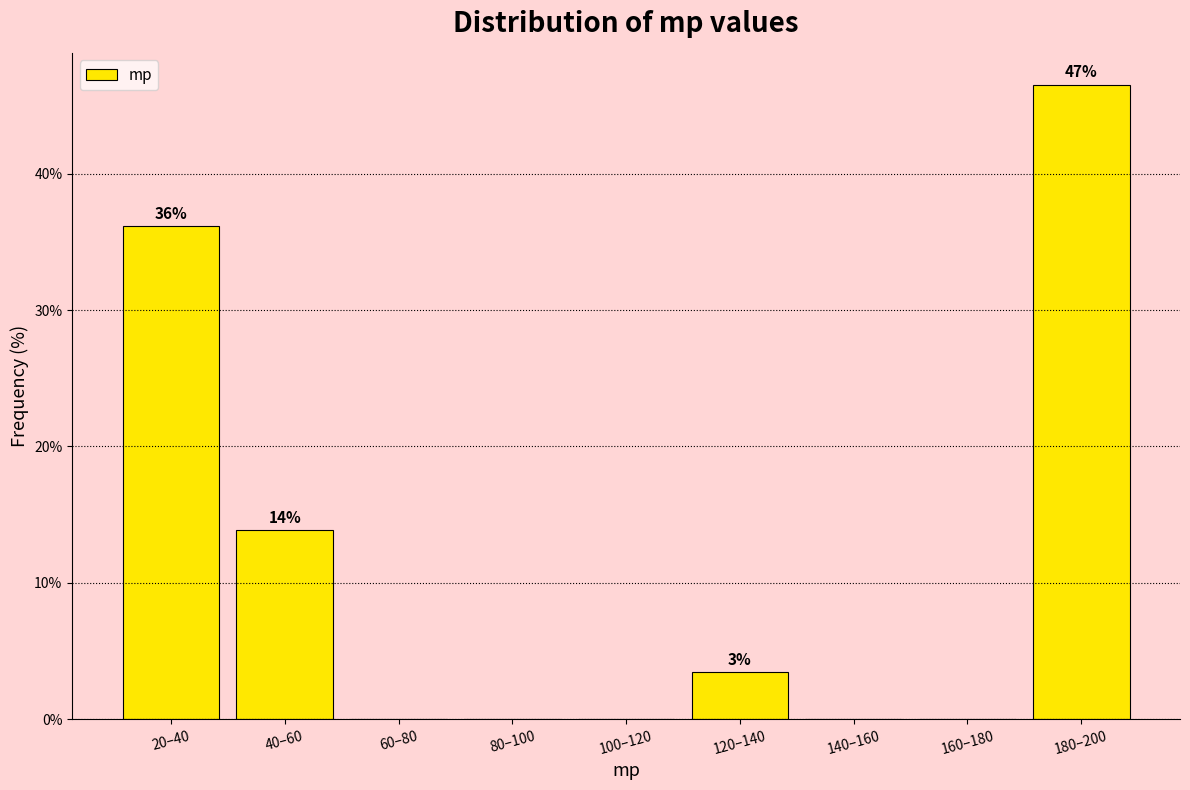

Reading left to right, extract all data points from this chart.

20–40=36.2	40–60=13.8	60–80=0.0	80–100=0.0	100–120=0.0	120–140=3.5	140–160=0.0	160–180=0.0	180–200=46.5